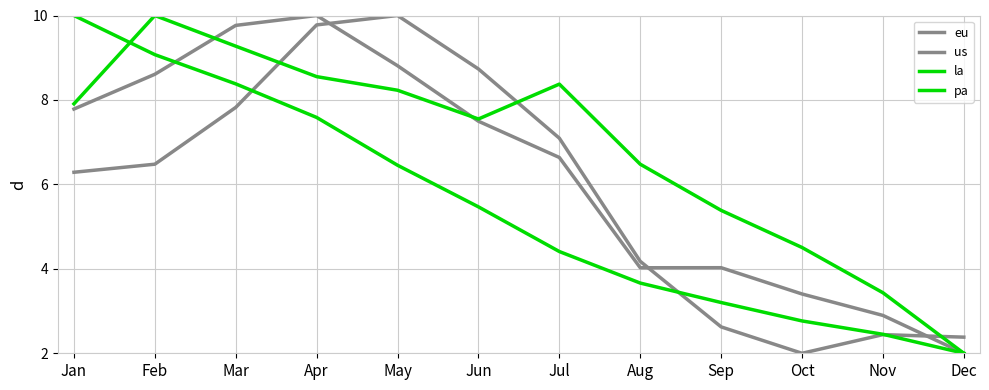

What is the value of the la point at the 5th from the left?

6.5